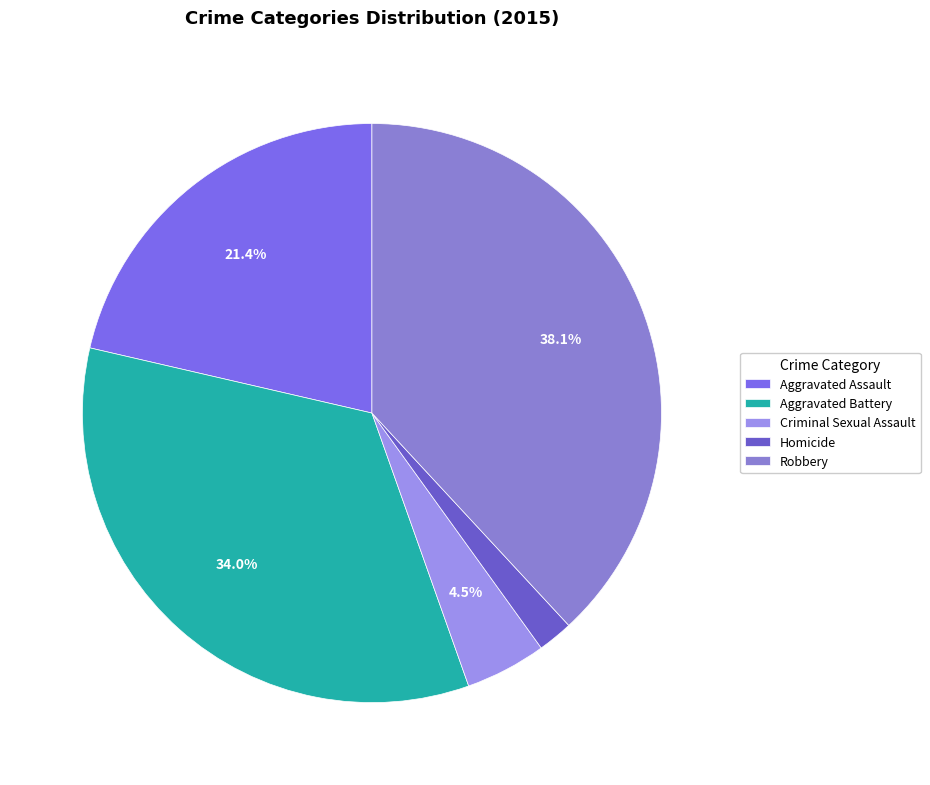

What portion of the pie excludes Homicide?

98.0%